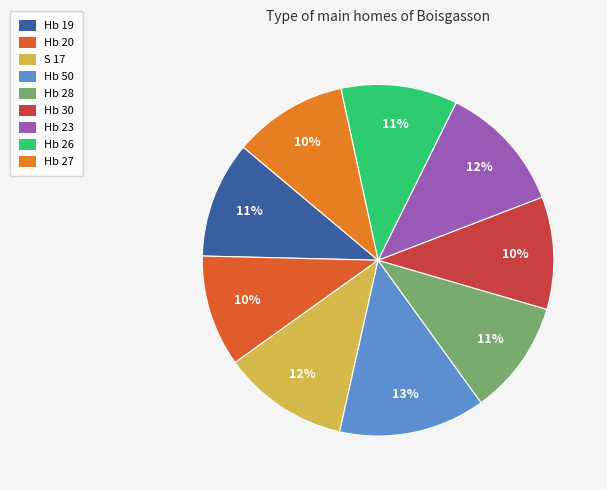

Is it true that Hb 19 is 21% of the pie?

False